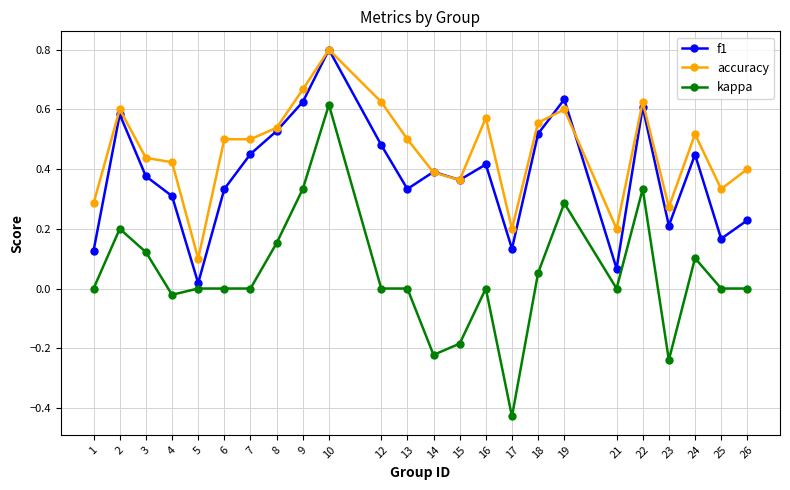

Rank the series by their average value, from highest to lowest.

accuracy, f1, kappa